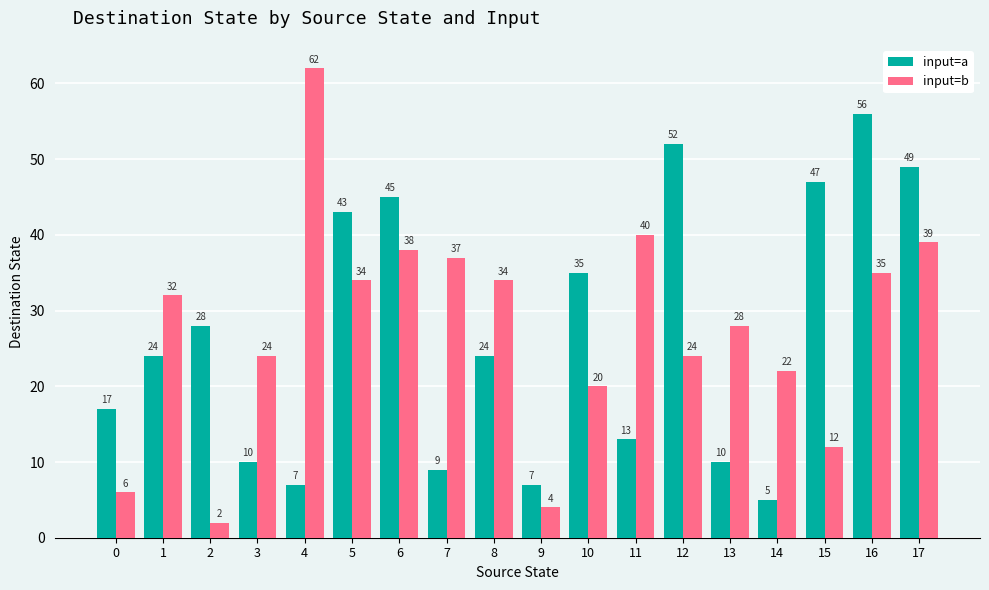

Does the chart contain any negative values?

No